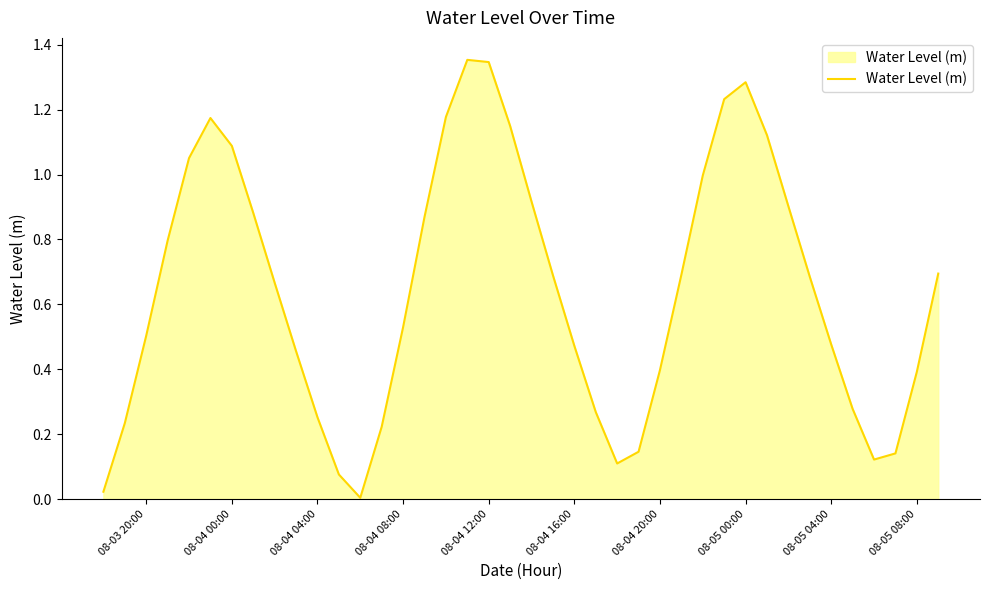

The value at 08-03 20:00 is 0.5. True or false?

True